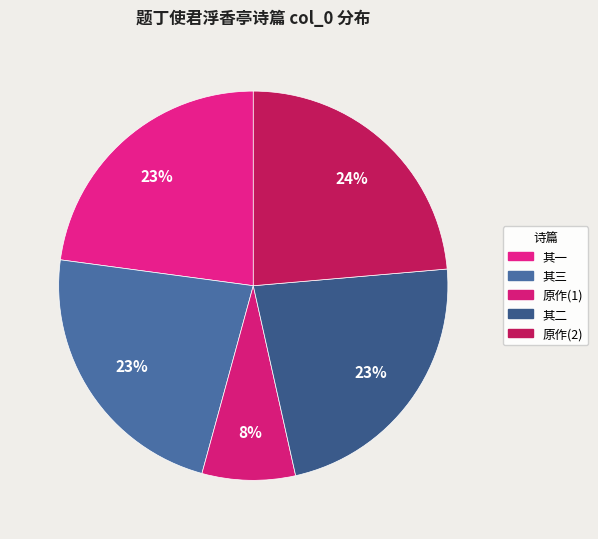

Count the number of slices in the pie.

5